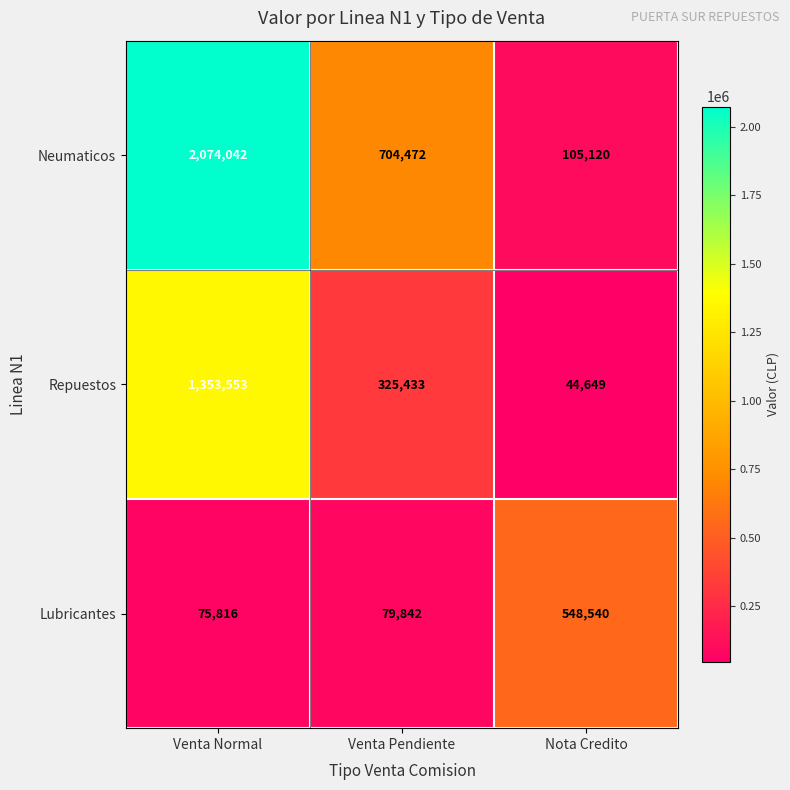

Read the Lubricantes value at Venta Pendiente, to the nearest 100.

79800